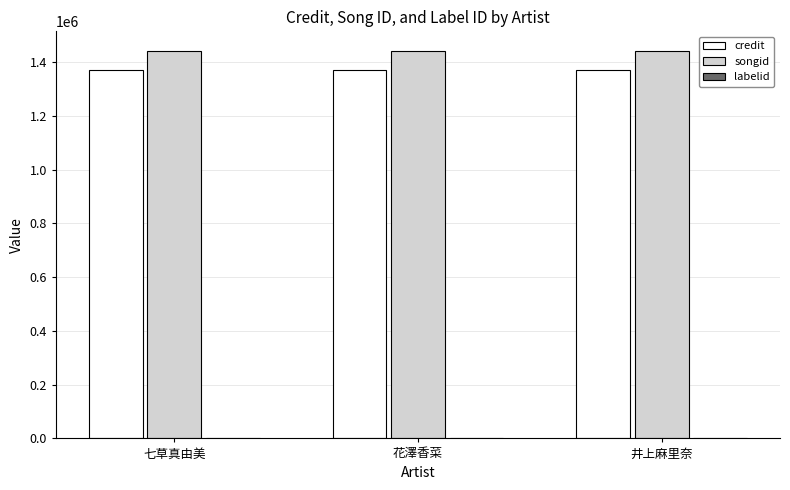

The songid series shows 1899000 at 花澤香菜. True or false?

False